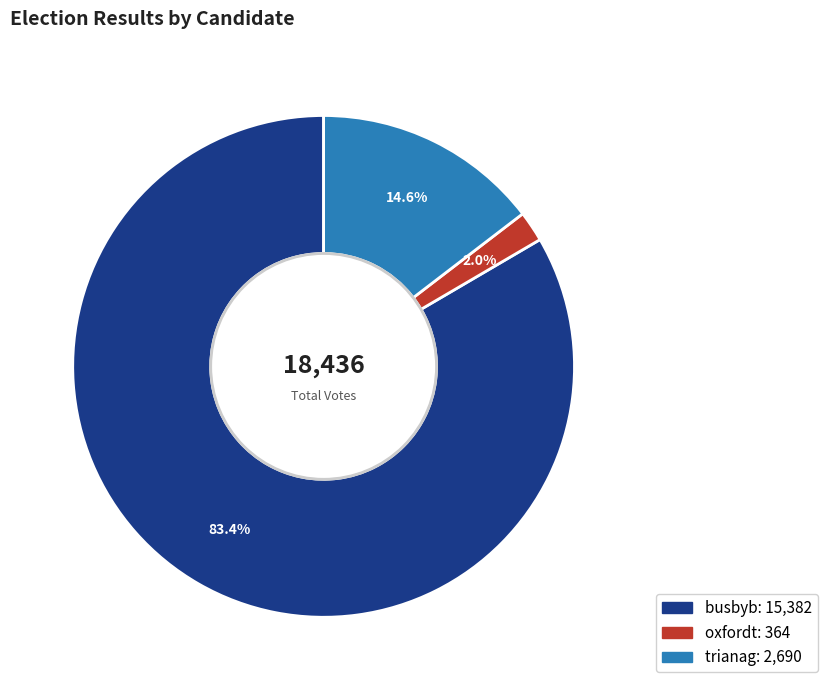

The oxfordt slice represents 2% of the pie. True or false?

True